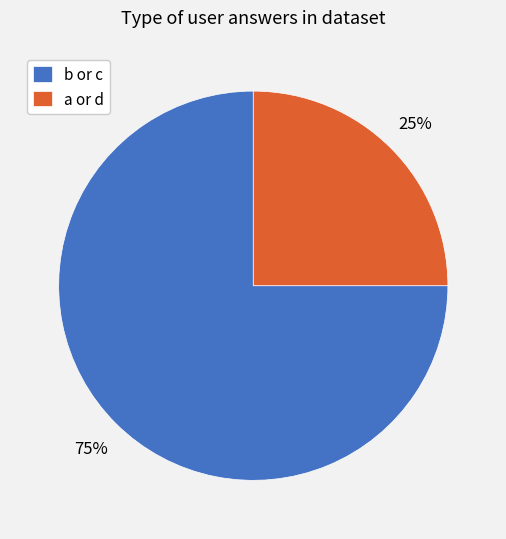

Count the number of slices in the pie.

2